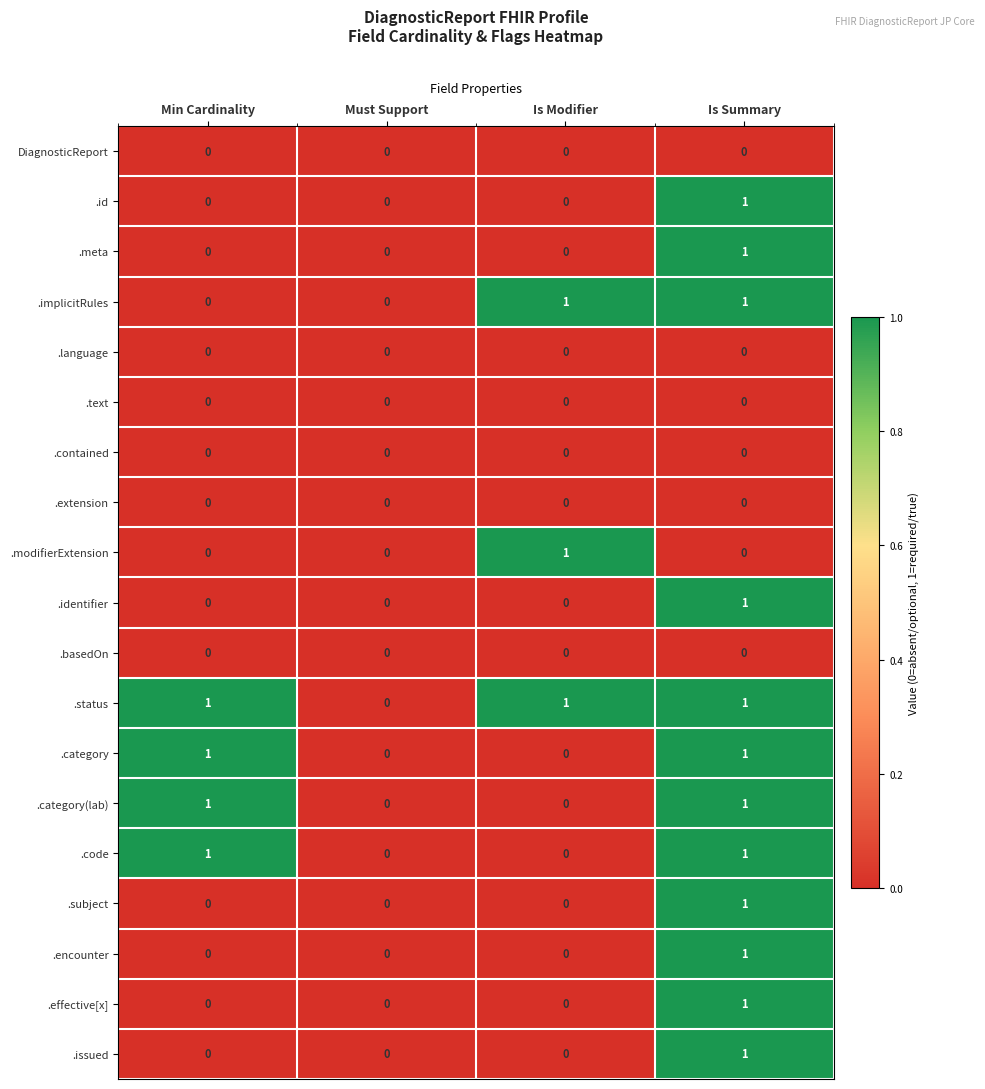

Is the value of DiagnosticReport at Must Support greater than the value of .category at Min Cardinality?

No